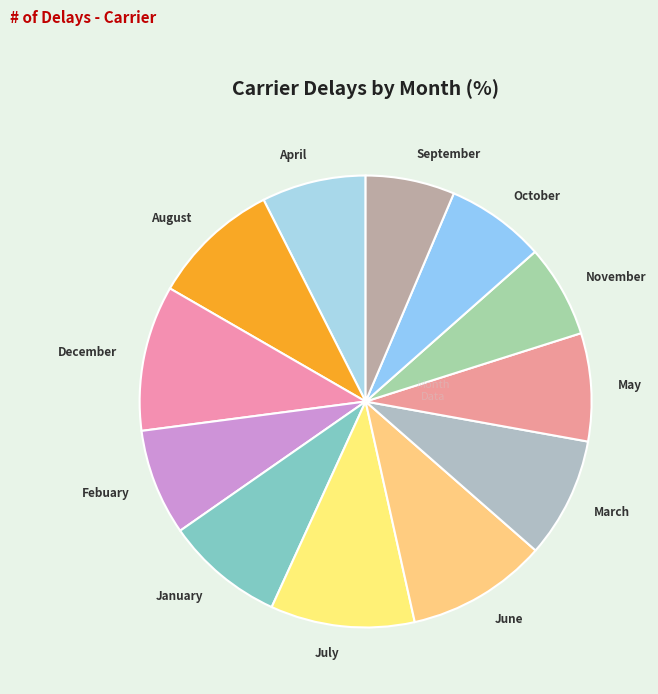

Is the sum of June and August greater than half?

No